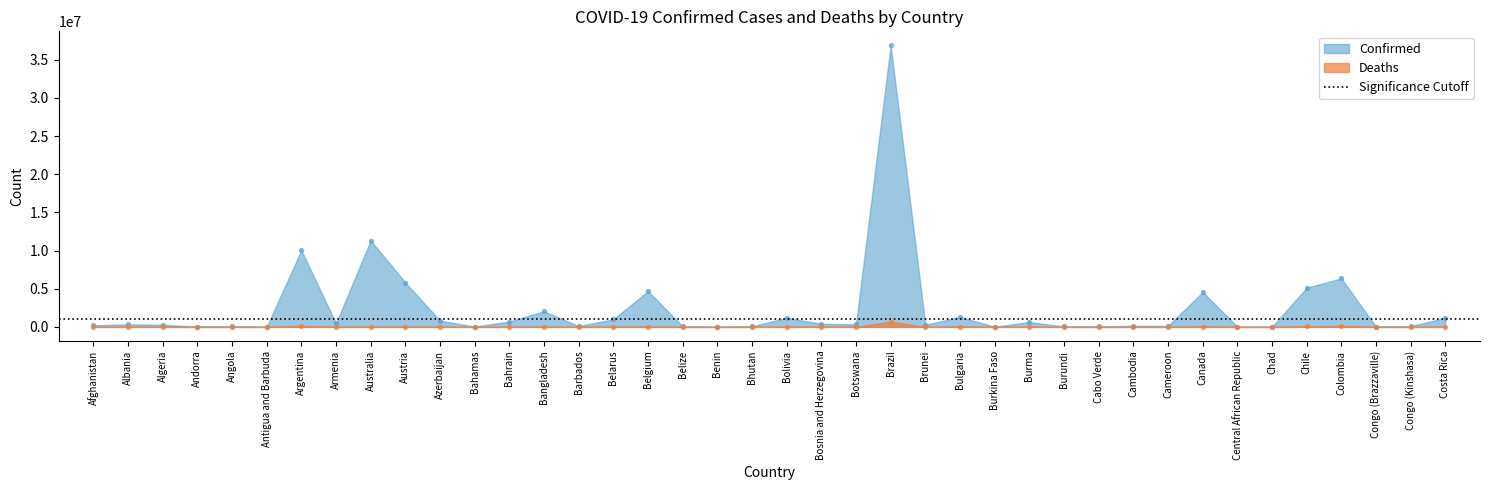

At which category is the sum across all series the highest?

Brazil